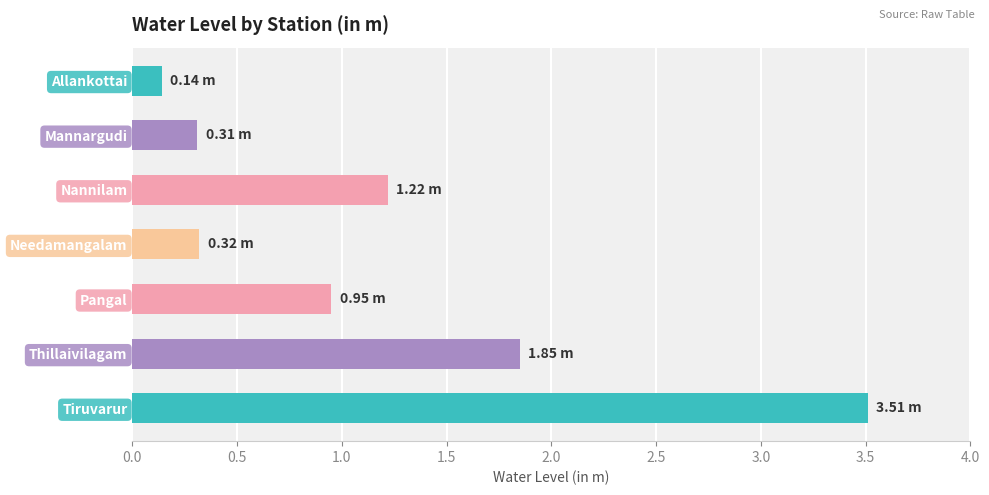

What is the label of the 5th bar from the top?

Pangal